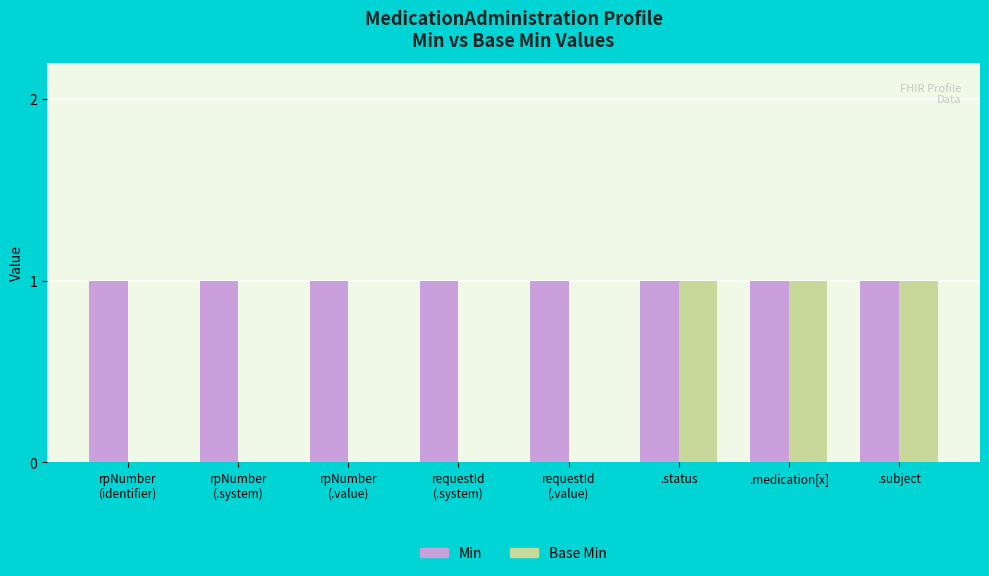

What is the sum of all Base Min values?

3